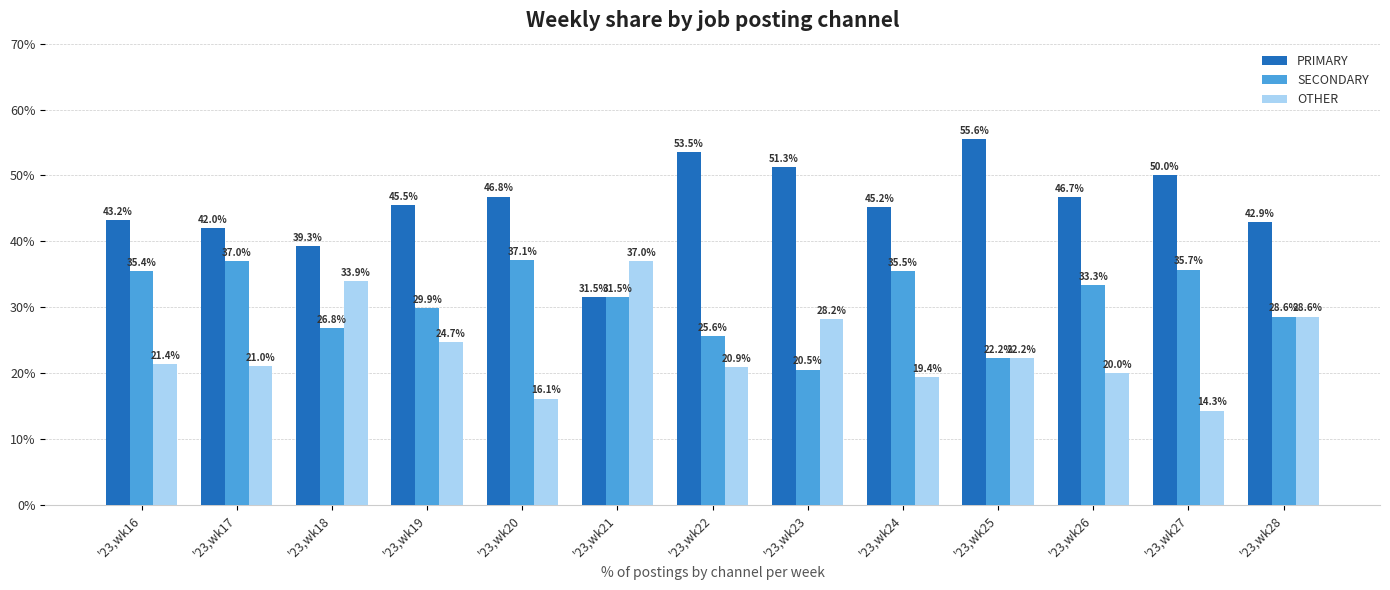

Which series changed the most between '23,wk17 and '23,wk19?

SECONDARY